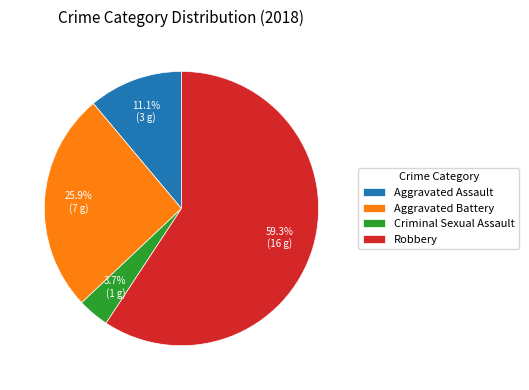

True or false: Aggravated Battery accounts for 11% of the total.

False